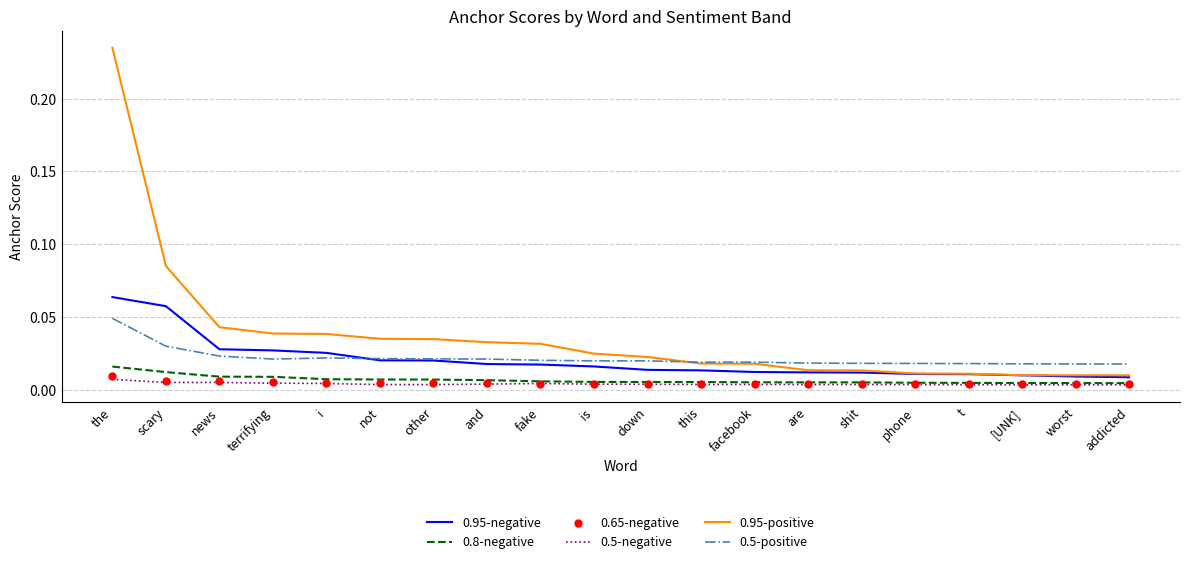

Which series reaches the minimum Y coordinate?

0.5-negative